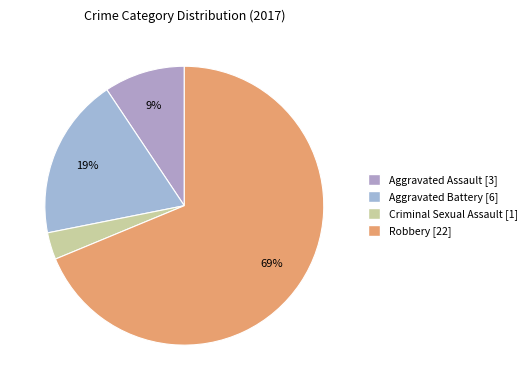

How many segments does this pie chart have?

4